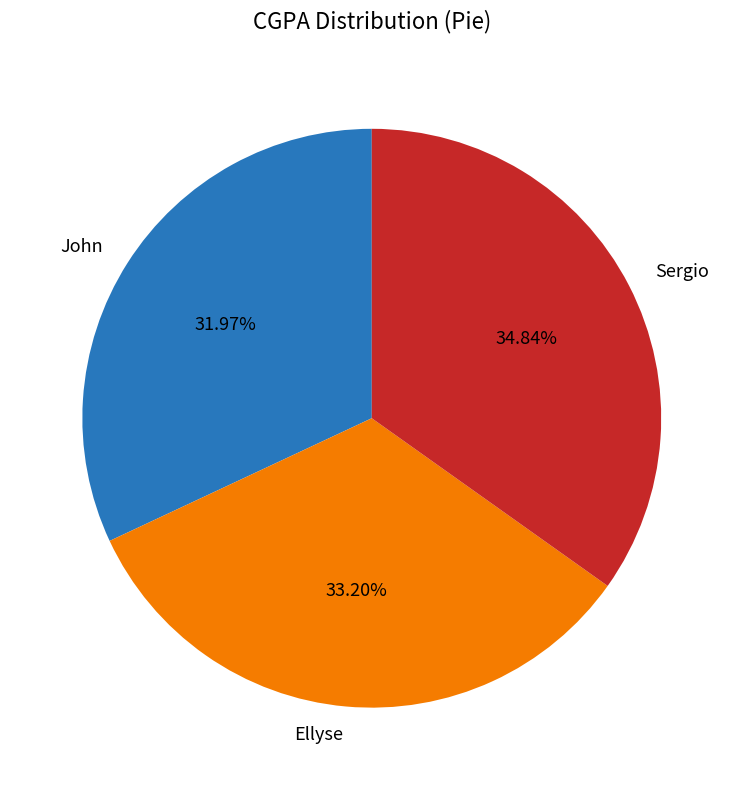

Which slice is the smallest?

John